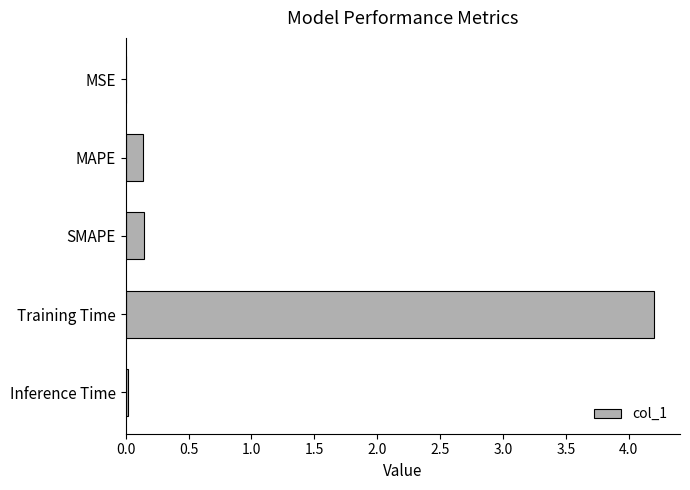

True or false: the data shows 0.0 at Inference Time.

True